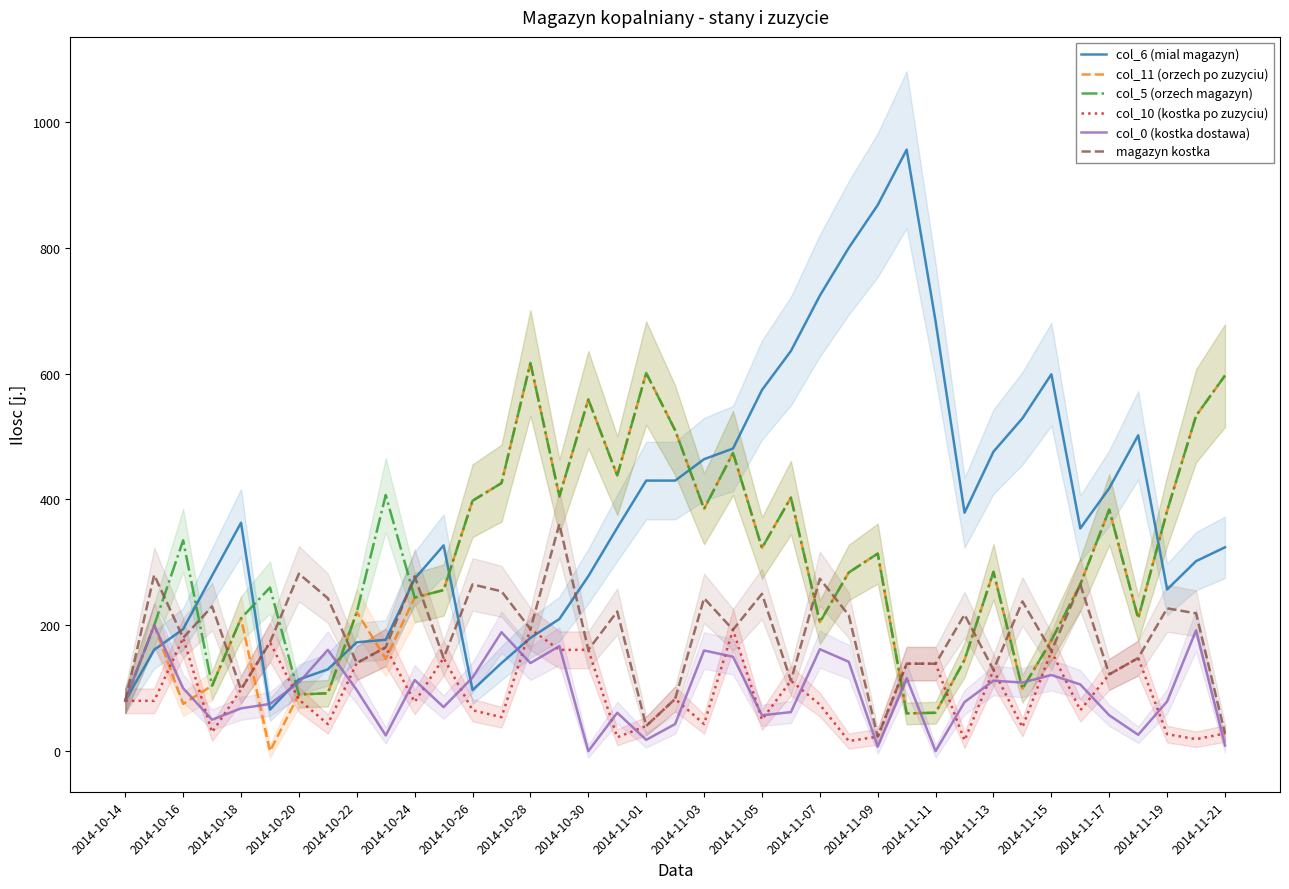

What is the value of the magazyn kostka point at the 10th from the left?

165